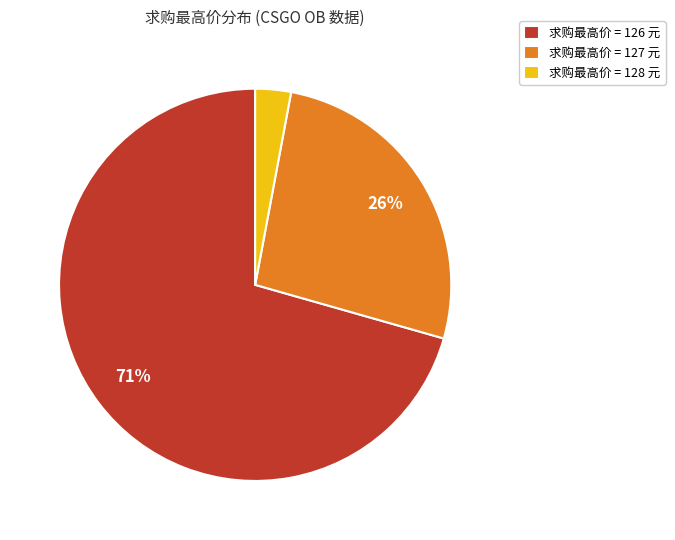

What is the smallest slice in the pie chart?

求购最高价 = 128 元